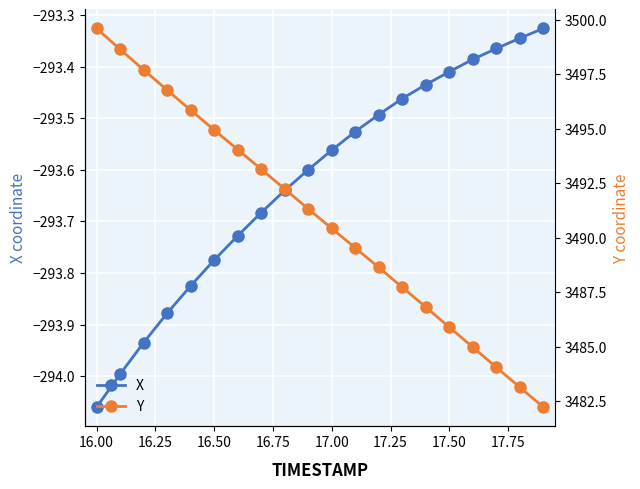

True or false: X has more than 0 points higher than both neighbors.

False